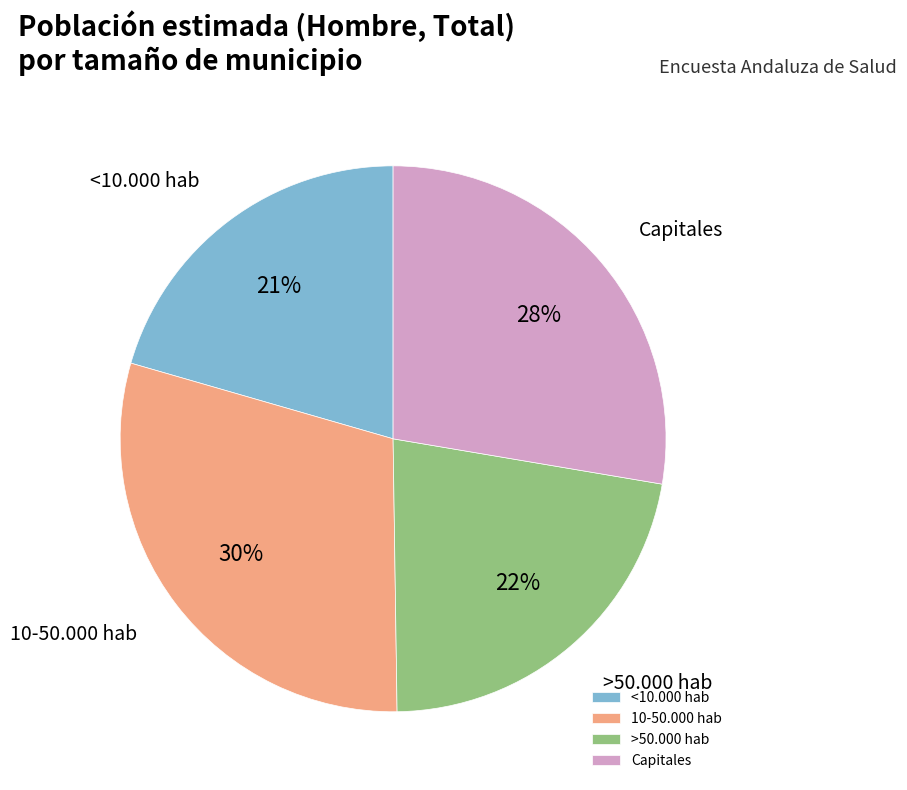

Approximately how many times larger is the value at Capitales compared to <10.000 hab?

1.3